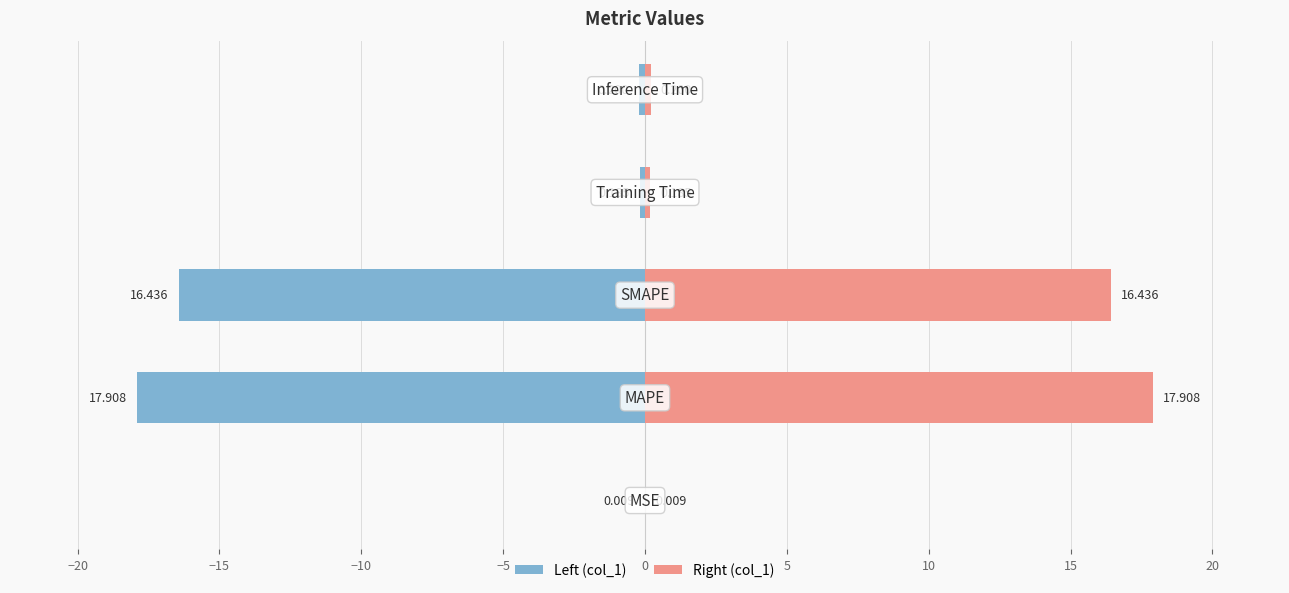

Which series has the widest spread of values?

col_1 (left)